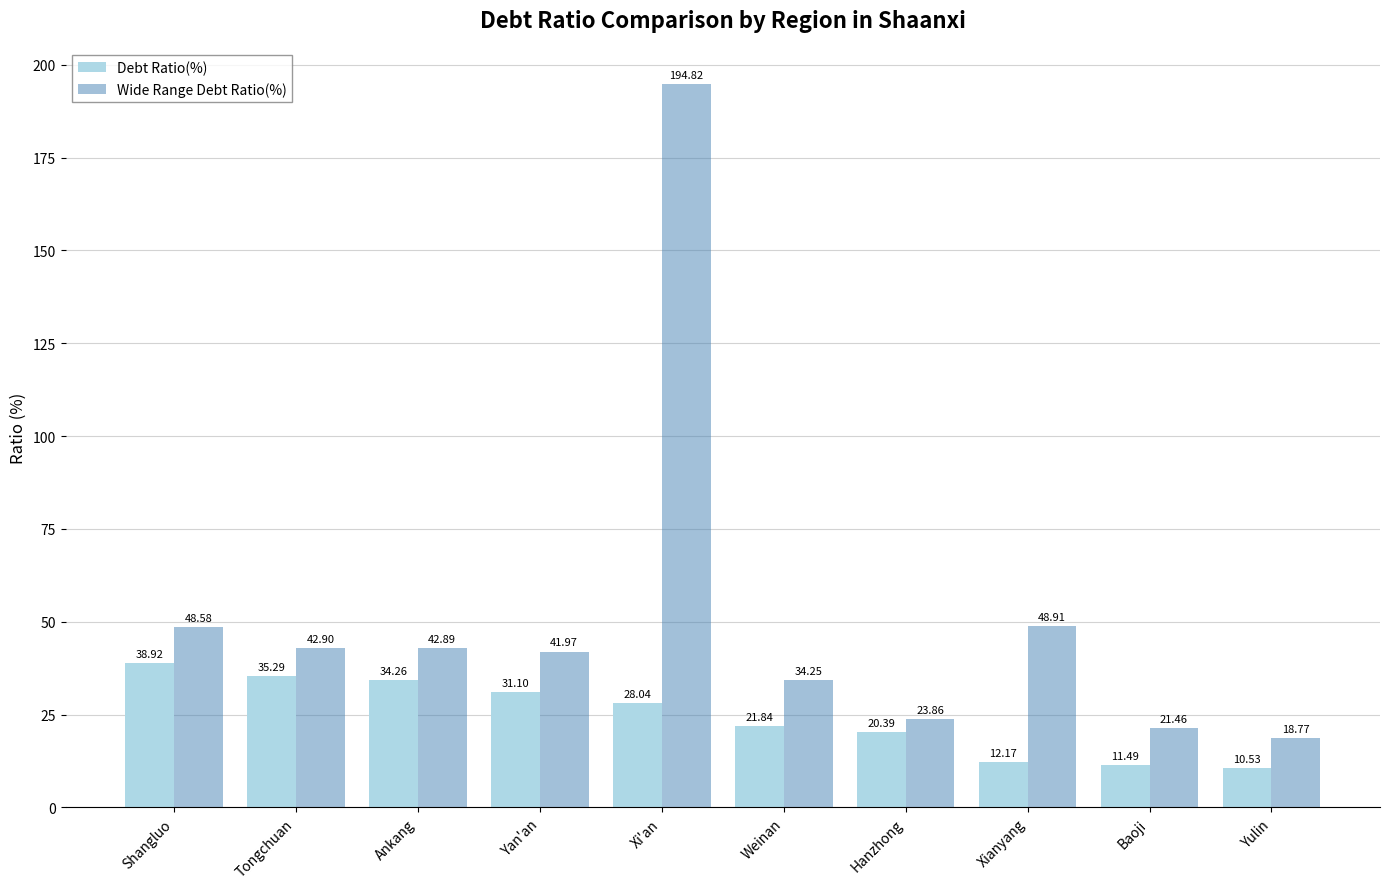

Rank the categories by Wide Range Debt Ratio(%) value from highest to lowest.

Xi'an, Xianyang, Shangluo, Tongchuan, Ankang, Yan'an, Weinan, Hanzhong, Baoji, Yulin